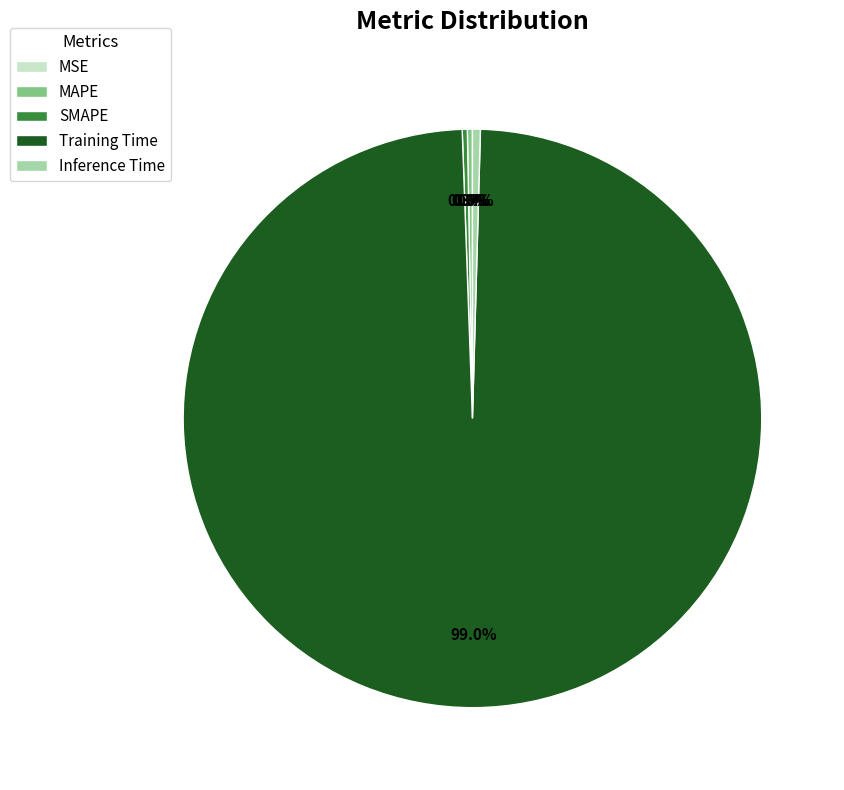

Which slice represents more than half of the pie?

Training Time